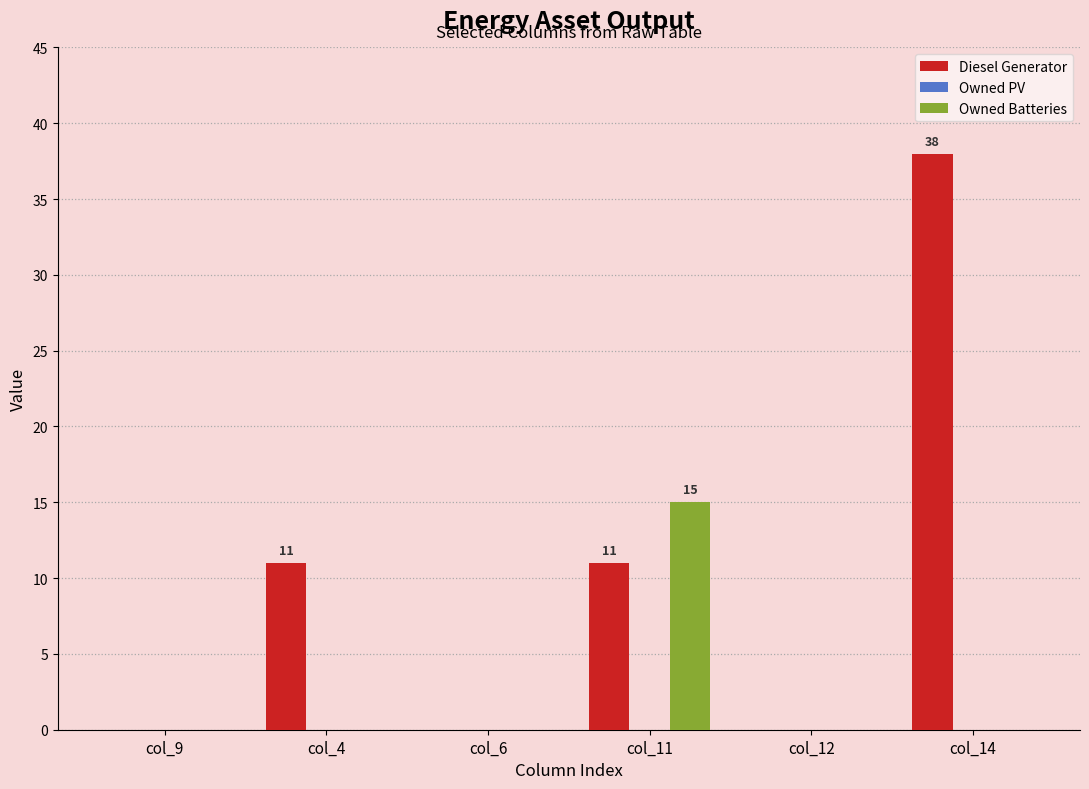

Which series has the widest spread of values?

Diesel Generator